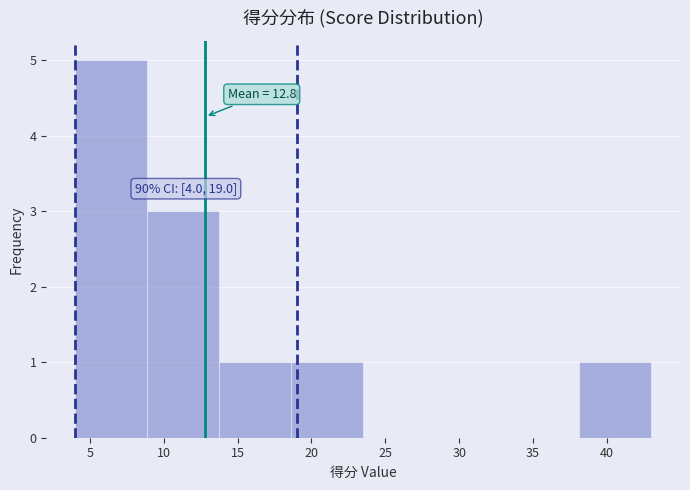

Which range on the x-axis has the tallest bar?

4.0 to 9.0